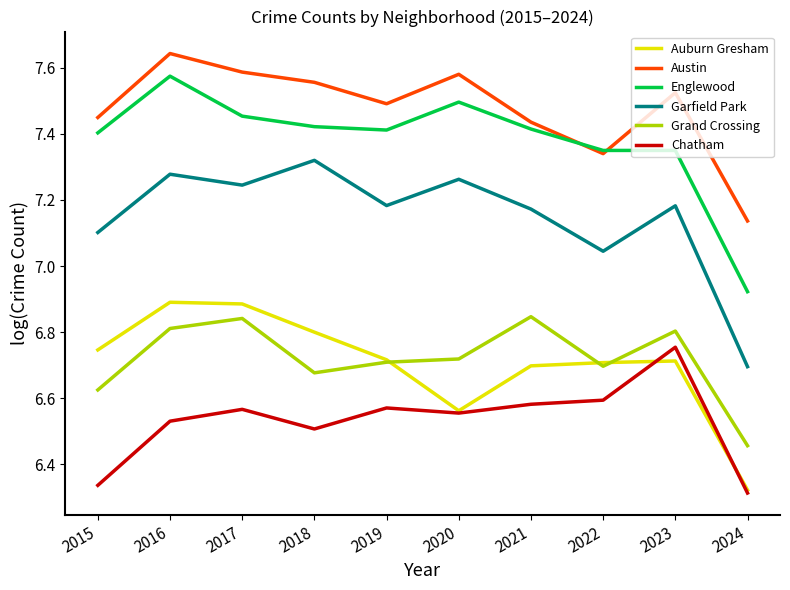

At which category does Auburn Gresham reach its first local valley?

2020